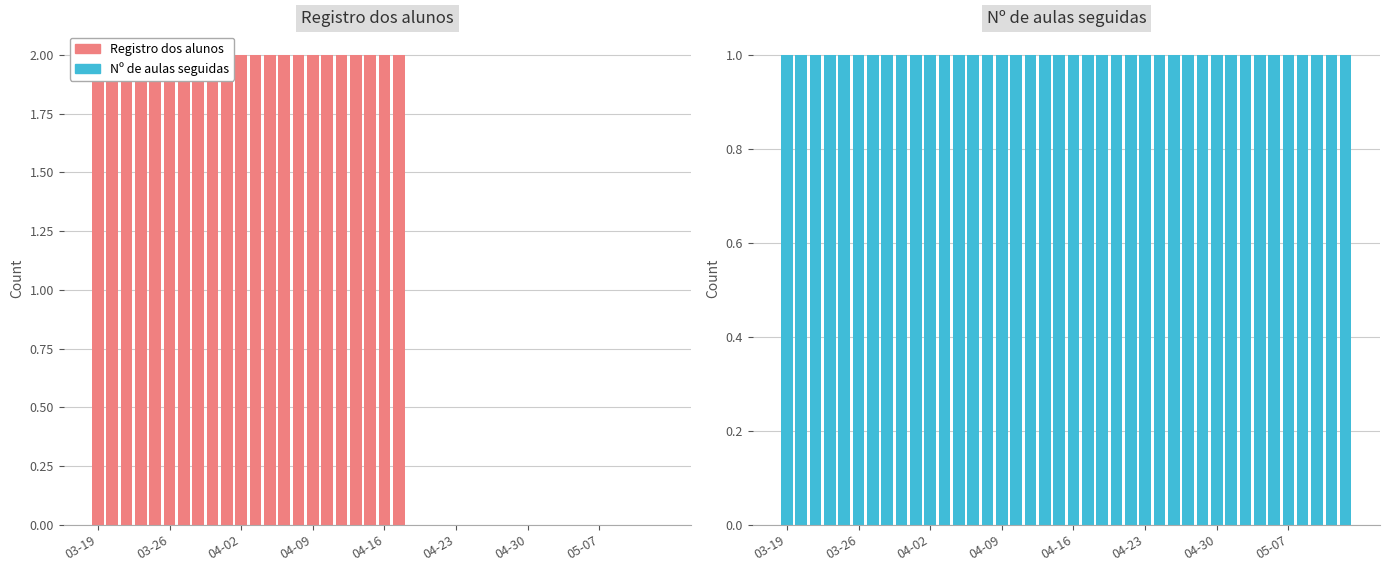

What is the greatest value displayed?

2